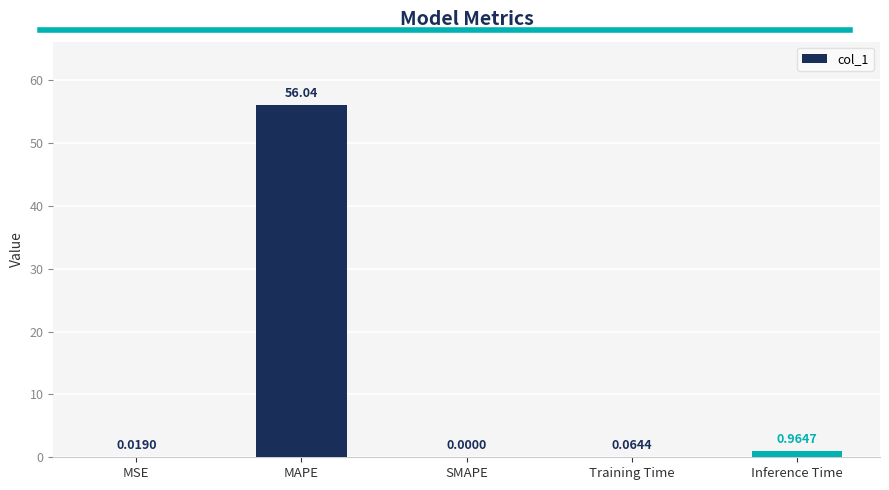

Which label corresponds to the largest value in the chart?

MAPE